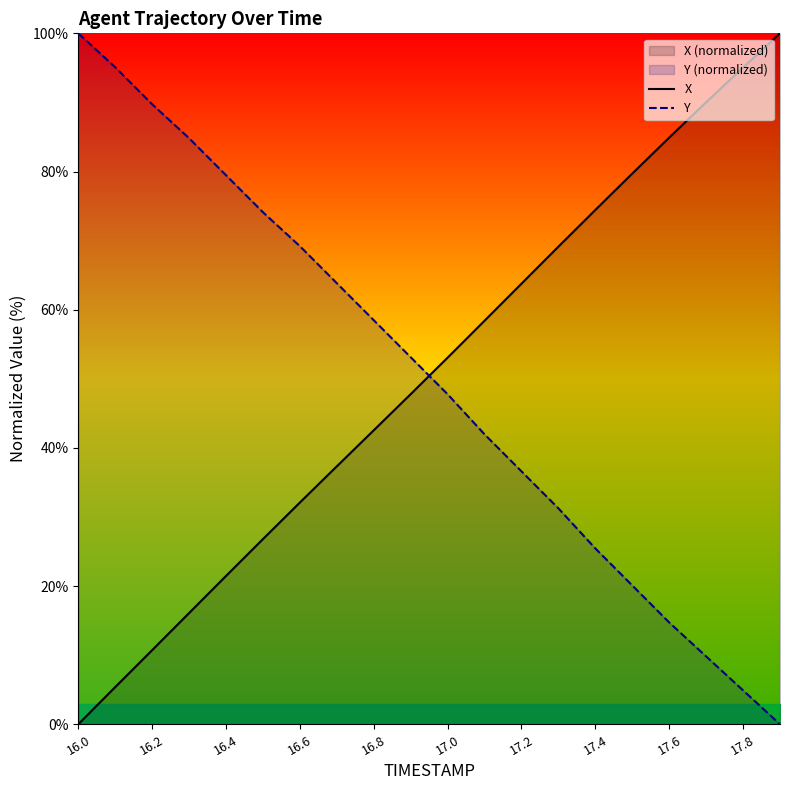

How many intersections are there between X and Y?

1